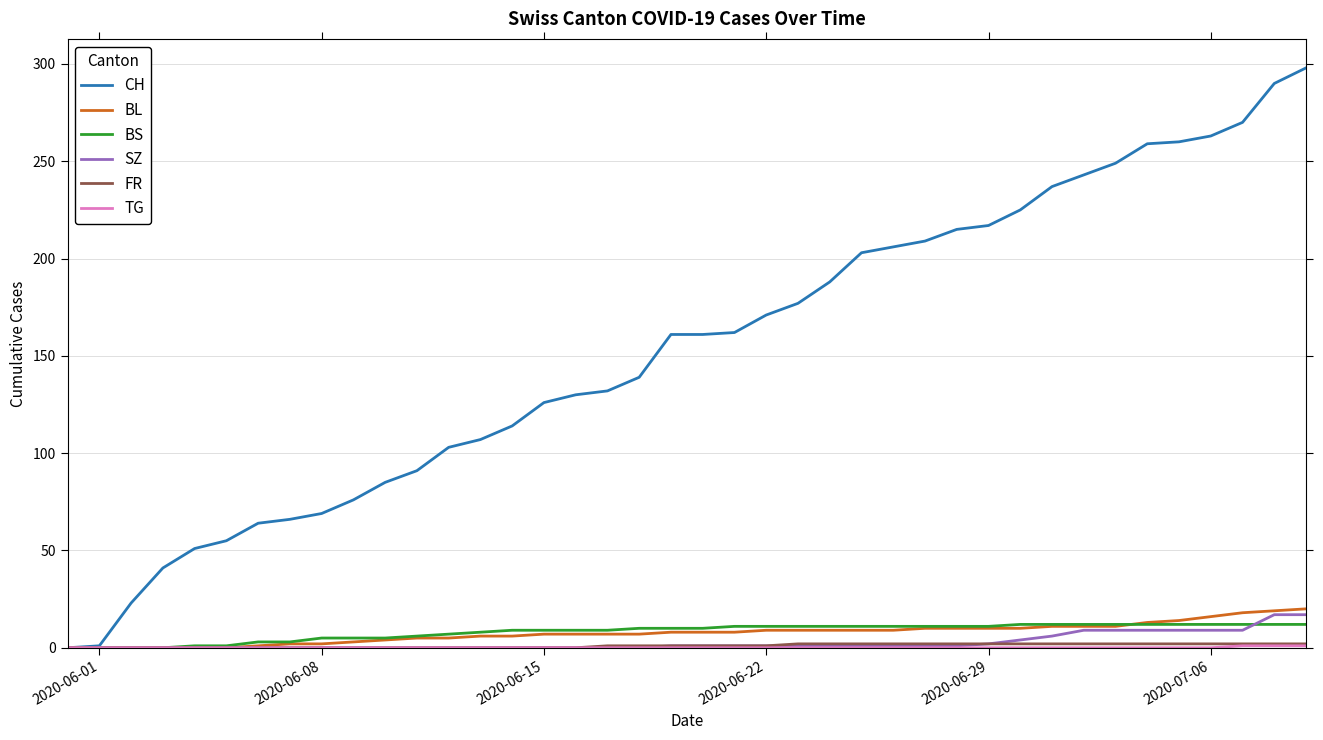

Which series has the largest total across all categories?

CH